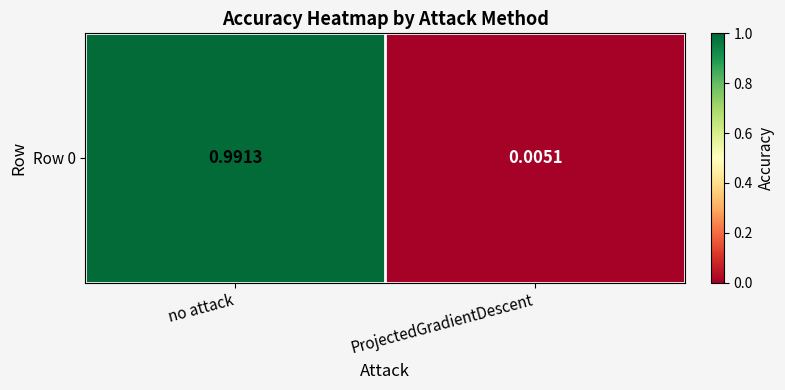

The value at ProjectedGradientDescent is 0.0. True or false?

True